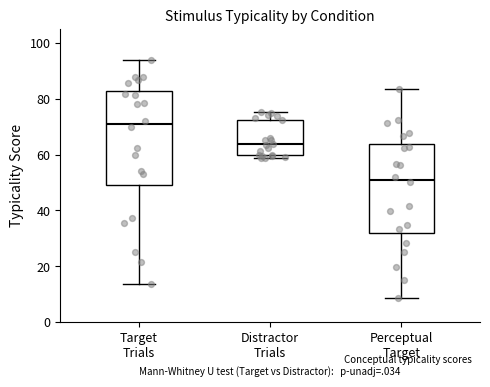

Reading left to right, read every box against the y-axis: the position of its median line, the range the box covers, and the ends of its whiskers. The values are not printed on the chart, so give them approximately, as read against the axis.

Target Trials: median 70, box 50 to 82, whiskers 14 to 94
Distractor Trials: median 64, box 60 to 72, whiskers 58 to 76
Perceptual Target: median 52, box 32 to 64, whiskers 8 to 84